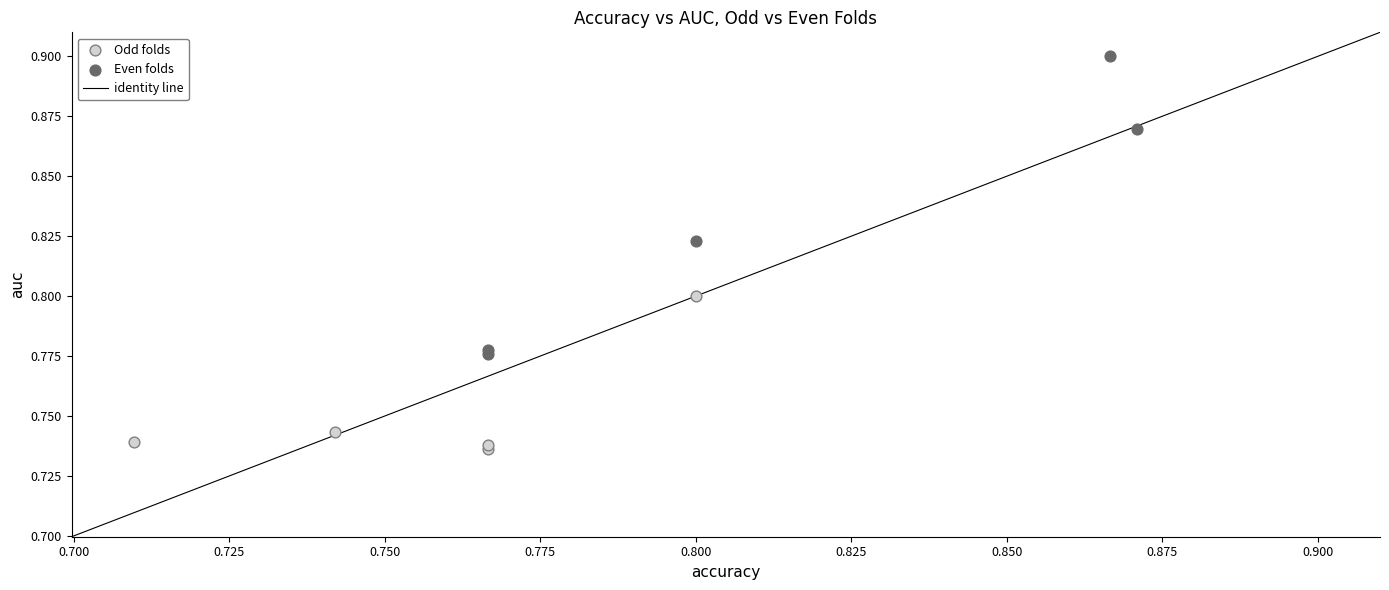

Which series has the widest spread of Y values?

Even folds